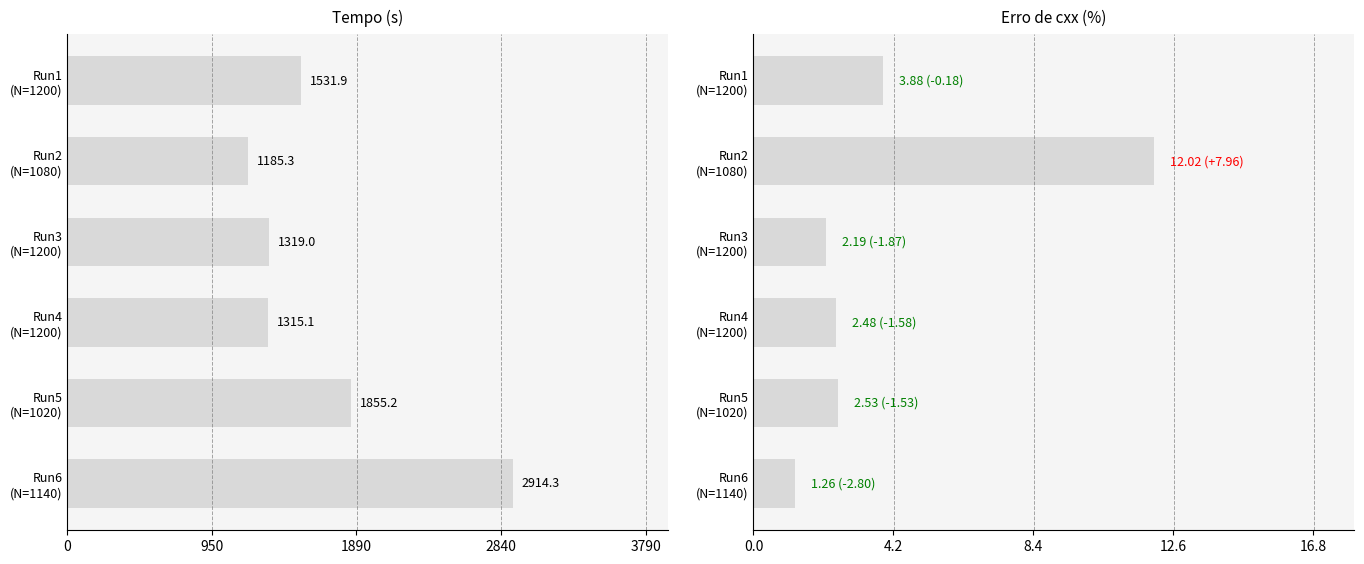

What value does the Erro de cxx series have at Run6 (N=1140)?

1.3